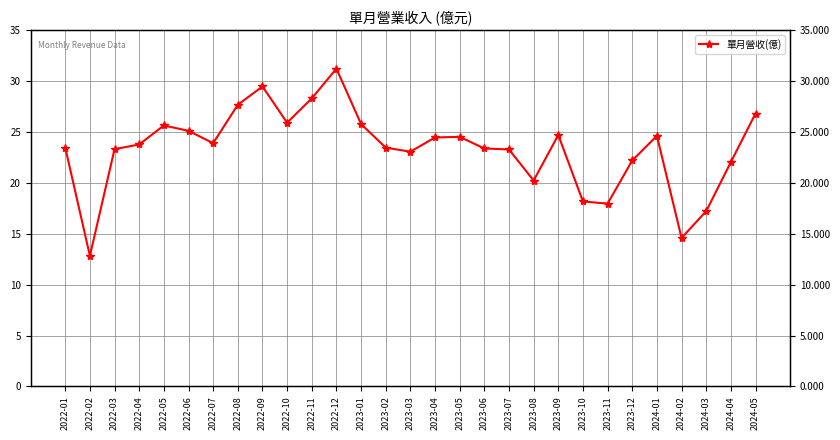

What is the maximum value shown in the chart?

31.2